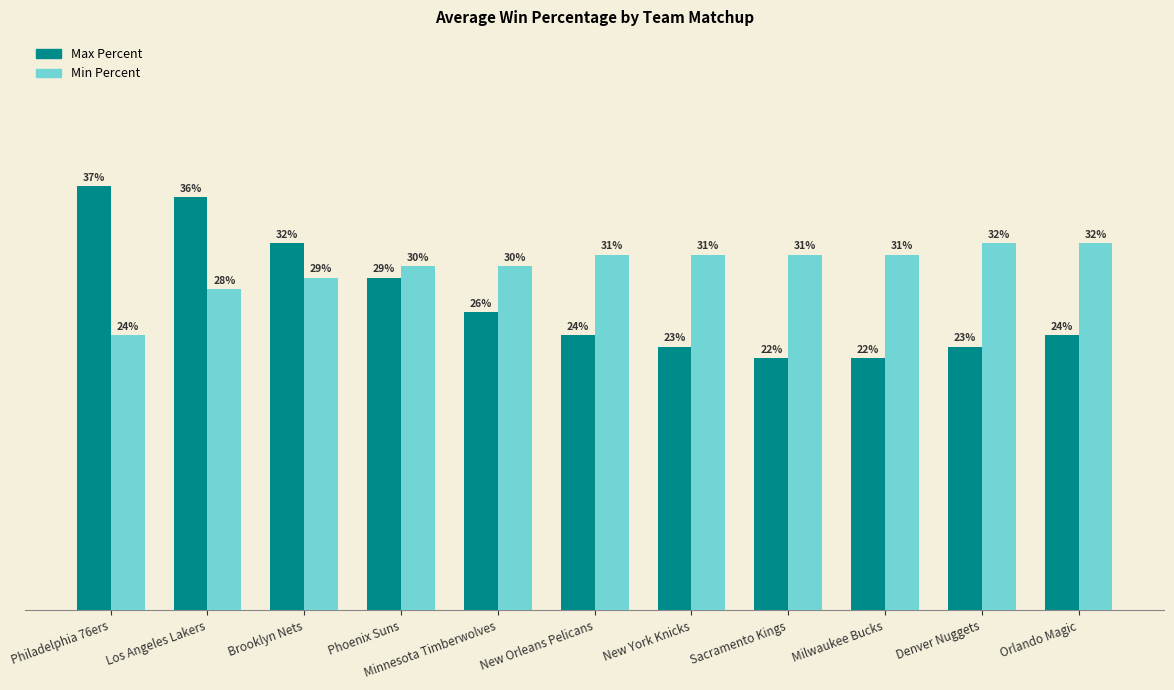

List the series in order of their peak value, lowest first.

Min Percent, Max Percent